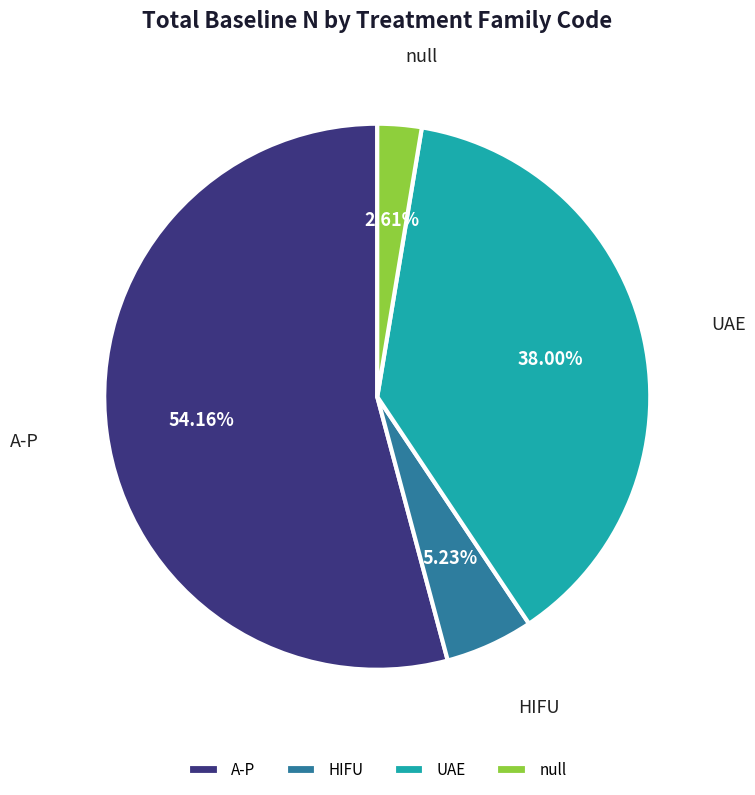

Is there any slice that represents more than half of the pie?

Yes